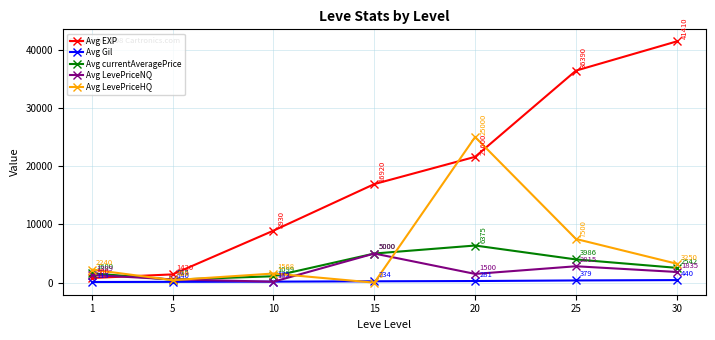

True or false: Avg LevePriceHQ has a value of -15395.4 at 15.

False